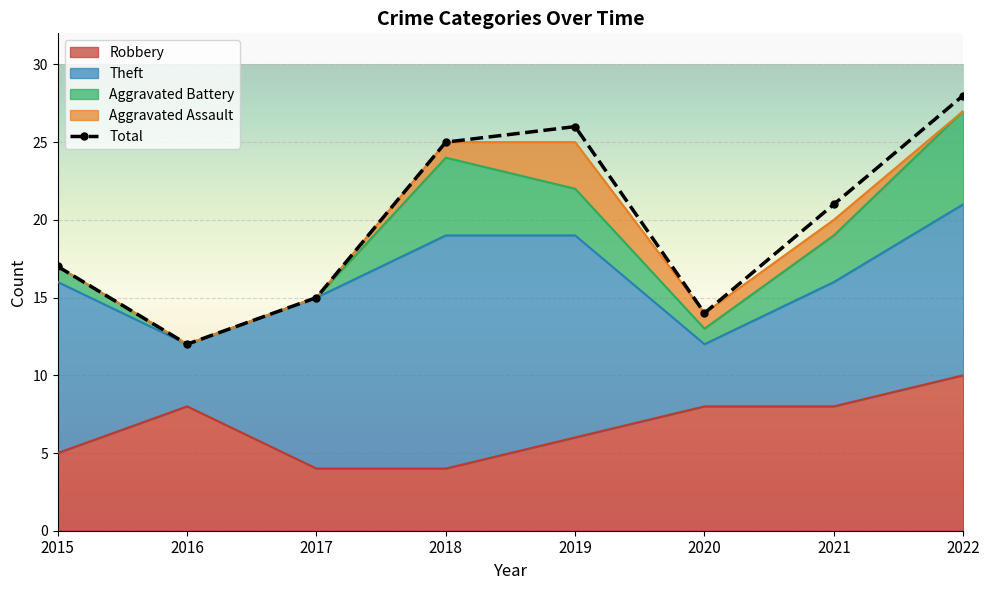

What is the value of the 2nd point from the left?

12